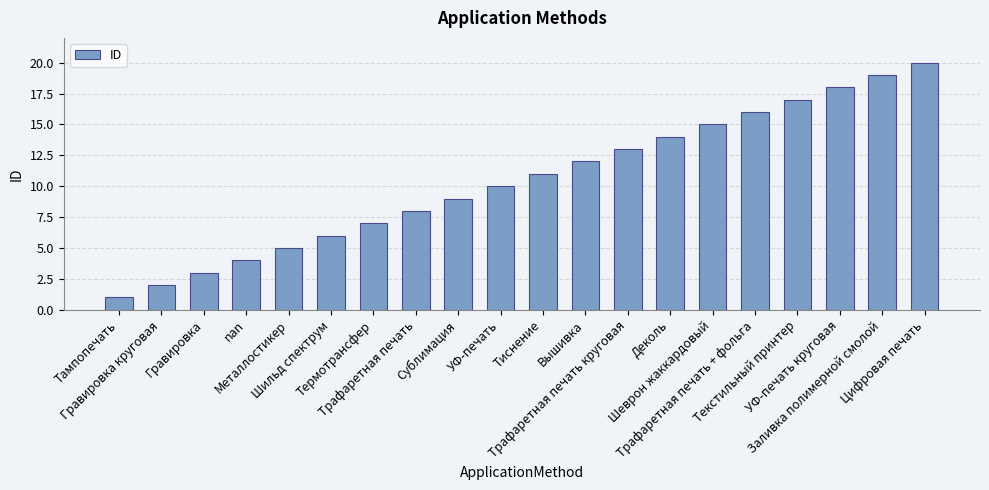

At which label is the value closest to 10?

УФ-печать